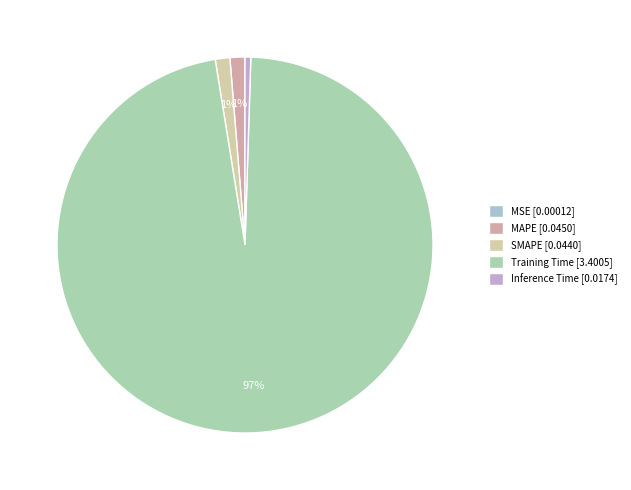

How many segments does this pie chart have?

5